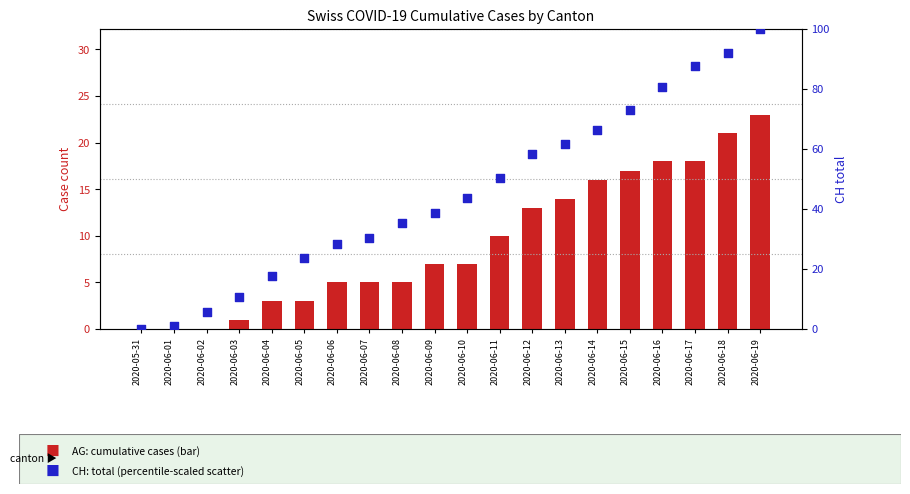

At how many categories does at least one series exceed 32?

12